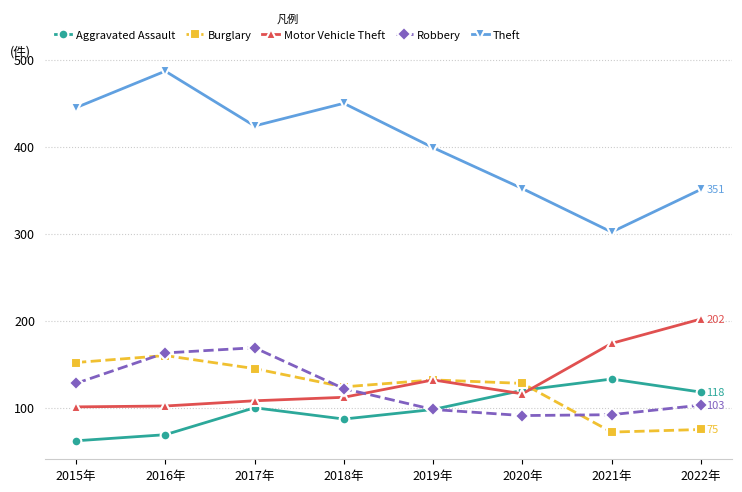

At which category is the sum across all series the highest?

2016年